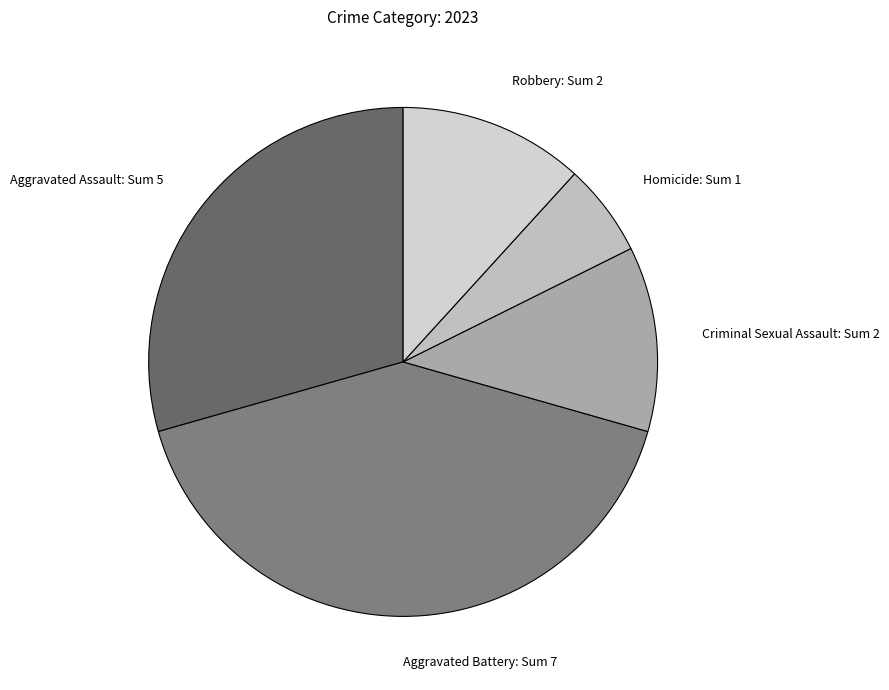

Which slice is the smallest?

Homicide